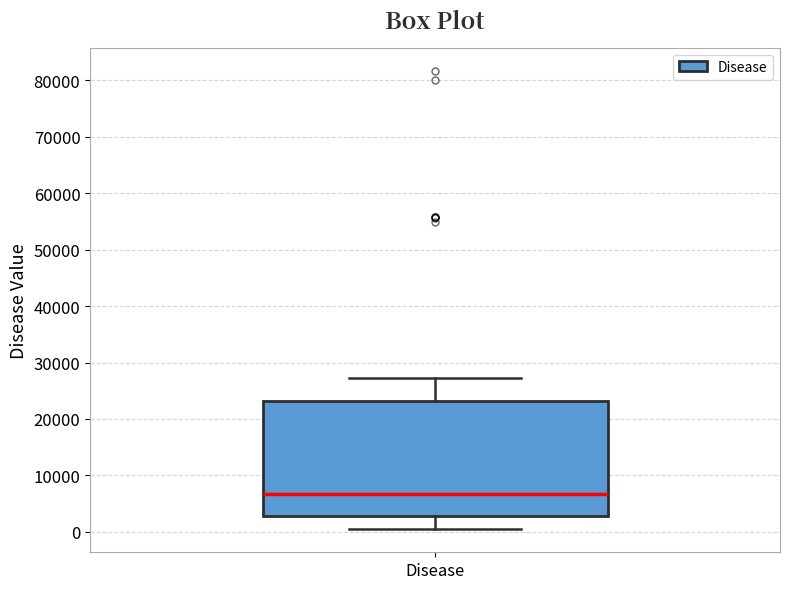

Where does the median line of the box for Disease sit on the y-axis? The values are not printed on the chart, so give them approximately, as read against the axis.

7000